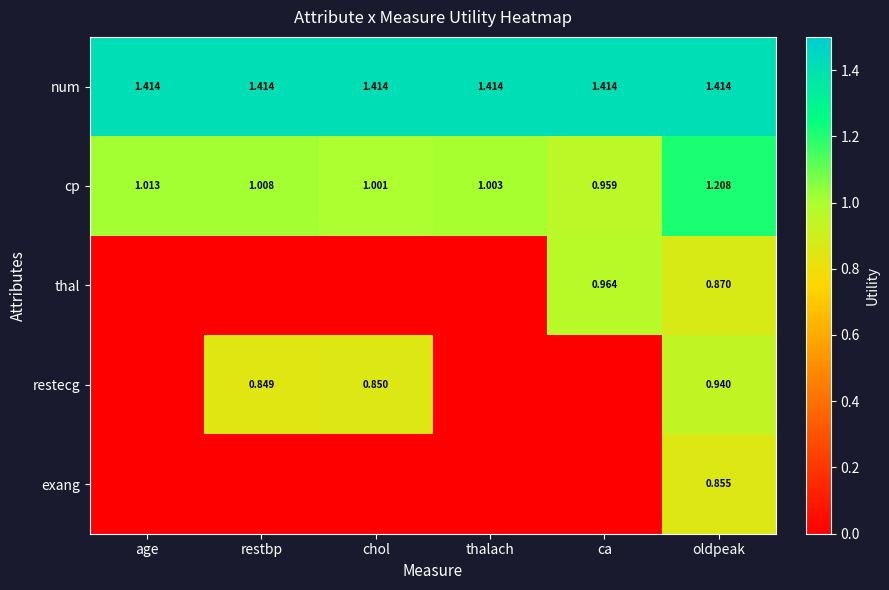

Where does the cp series first go above 1?

age